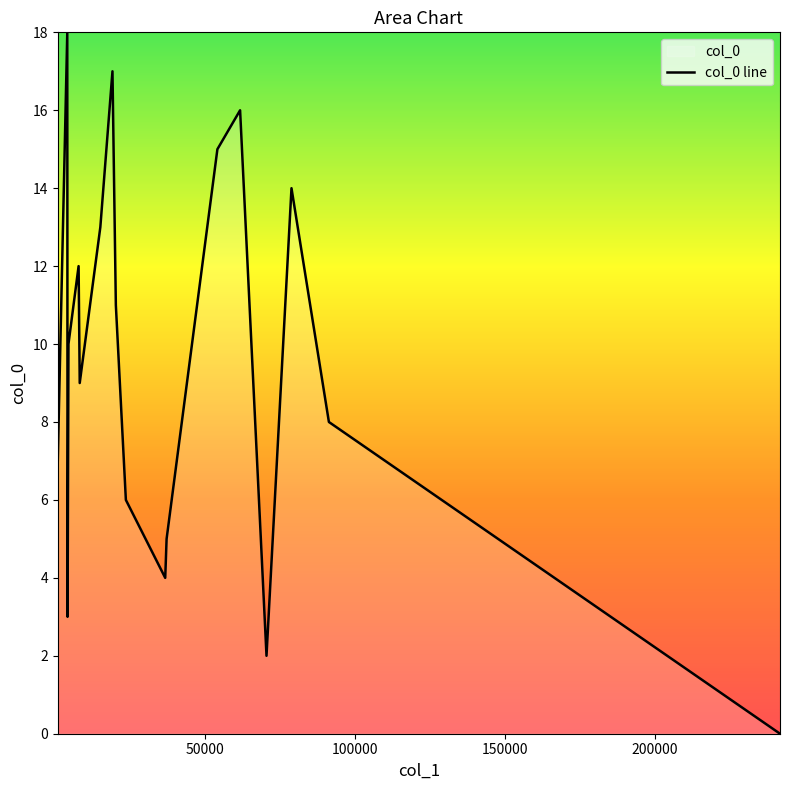

What is the maximum value shown in the chart?

18